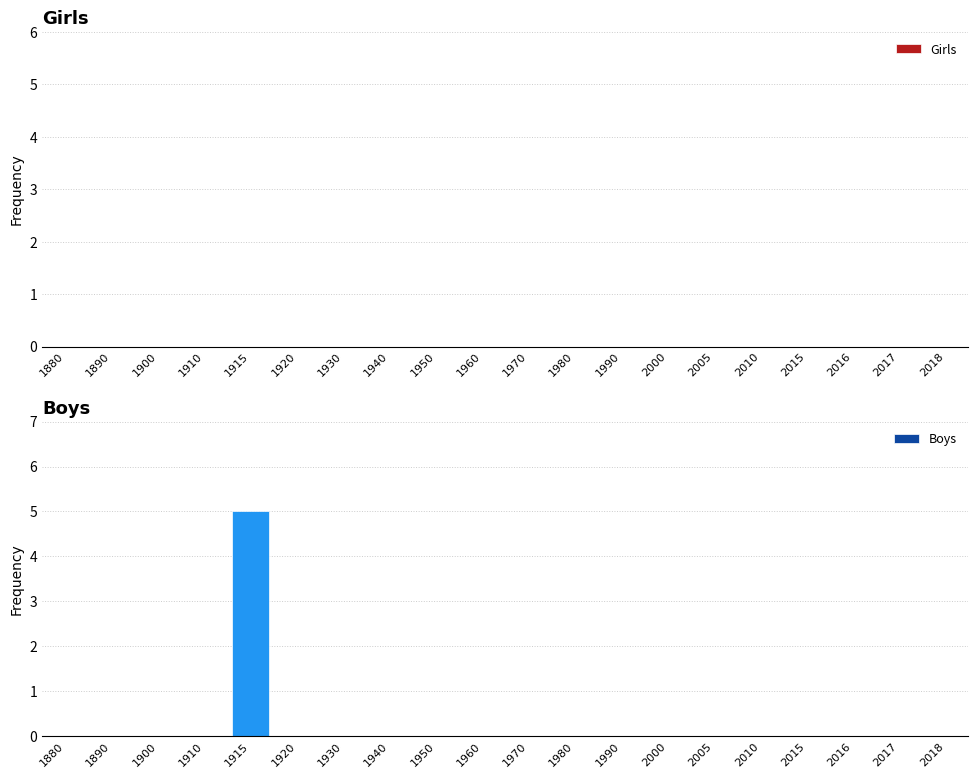

True or false: the data shows 0 at 1930.

True